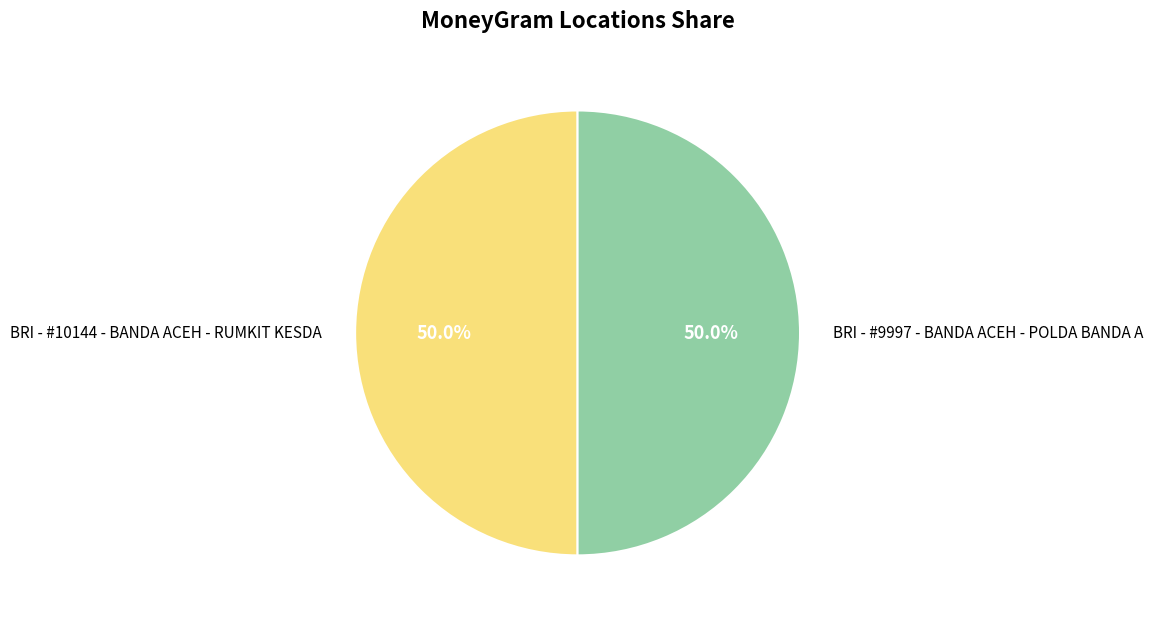

What is the total percentage of BRI - #10144 - BANDA ACEH - RUMKIT KESDA and BRI - #9997 - BANDA ACEH - POLDA BANDA A?

100.0%